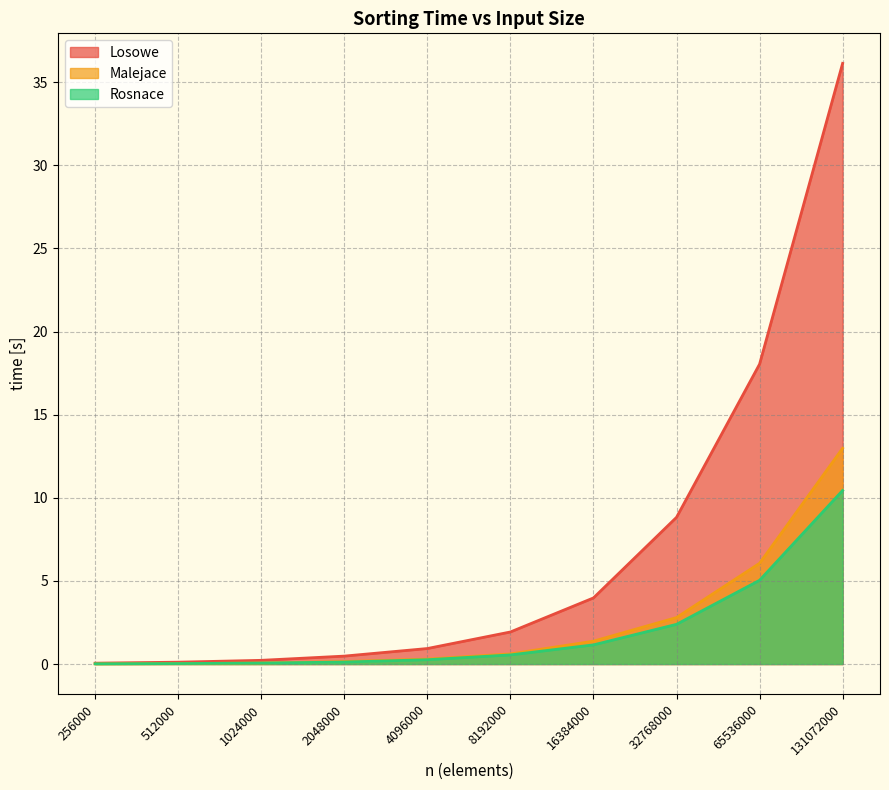

True or false: Malejace and Losowe intersect in this chart.

False